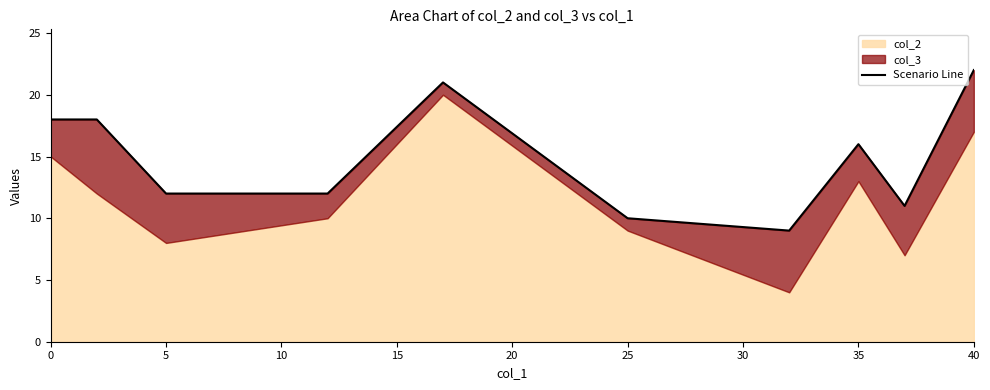

Reading left to right, list all the values displayed in this chart.

18	18	12	12	21	10	9	16	11	22